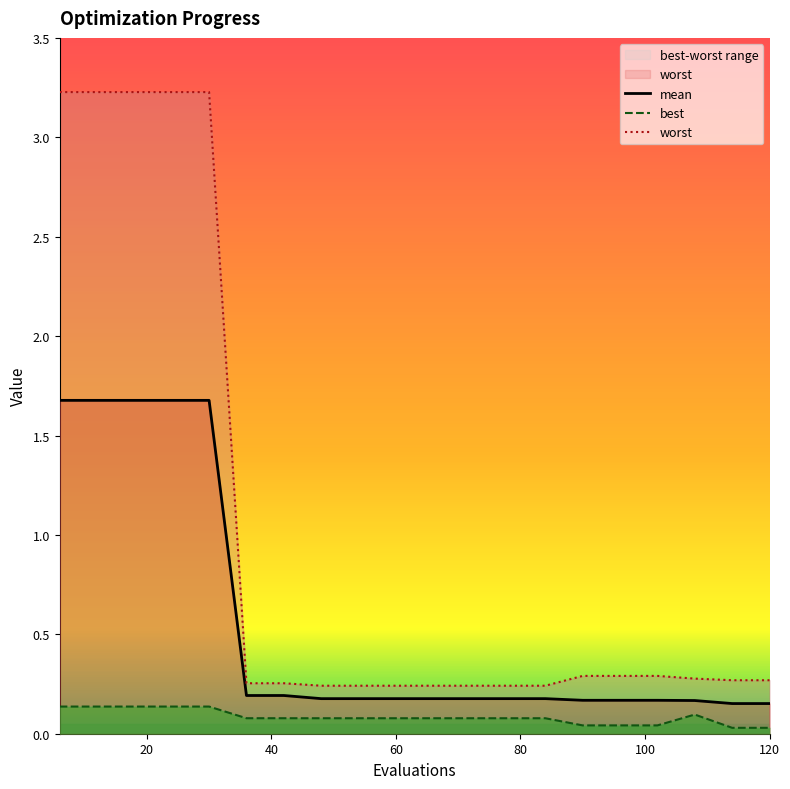

Which category has the highest value across all series?

6